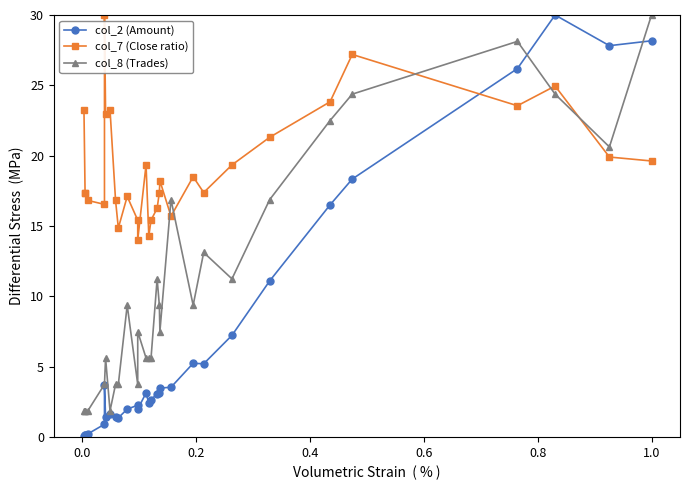

Is it true that col_8 (Trades) equals 5.3 at 0.8?

False